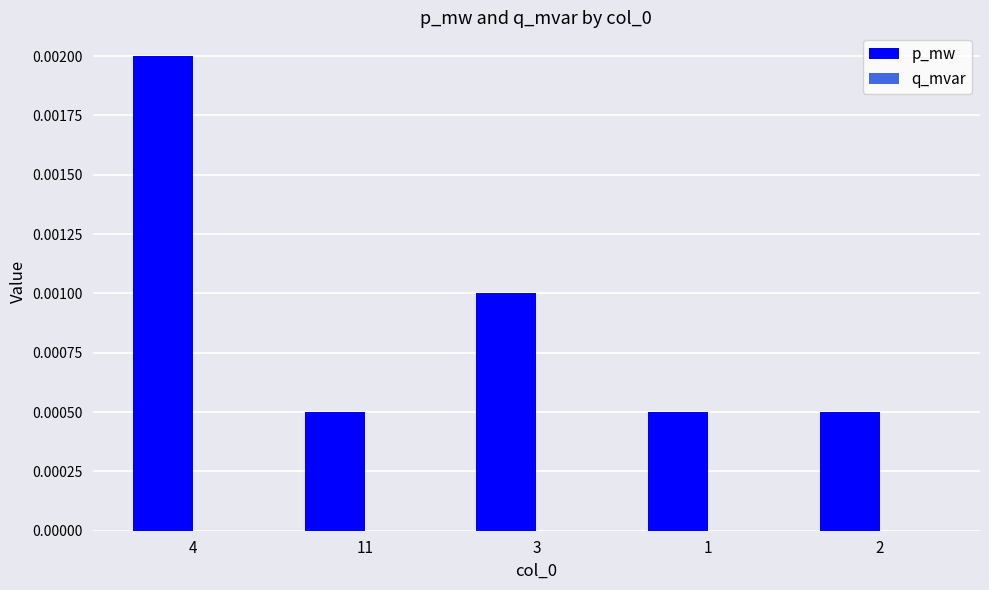

Between 1 and 4, which is larger?

4